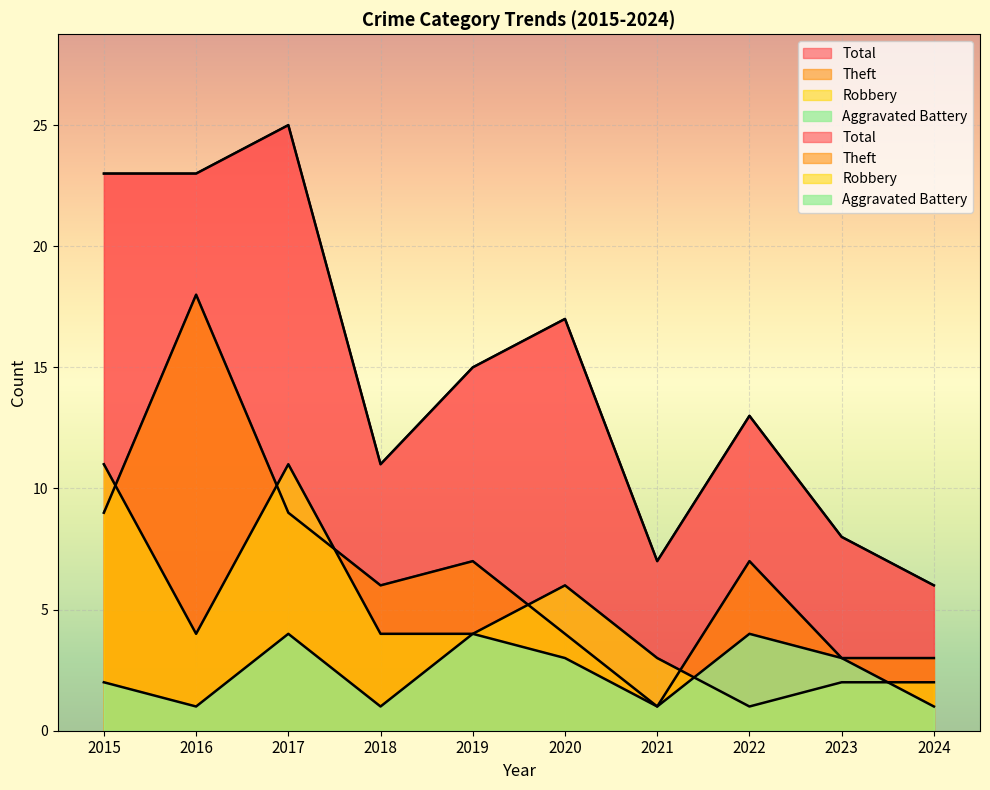

Reading right to left, transcribe all the data shown in this chart.

Aggravated Battery: 1	3	4	1	3	4	1	4	1	2
Robbery: 2	2	1	3	6	4	4	11	4	11
Theft: 3	3	7	1	4	7	6	9	18	9
Total: 6	8	13	7	17	15	11	25	23	23